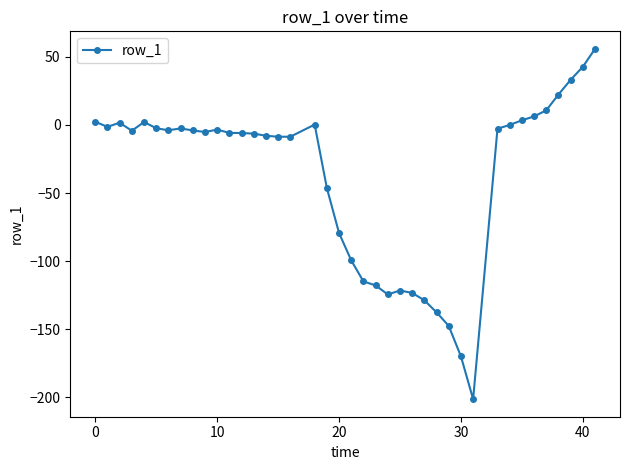

What is the maximum value shown in the chart?

55.9